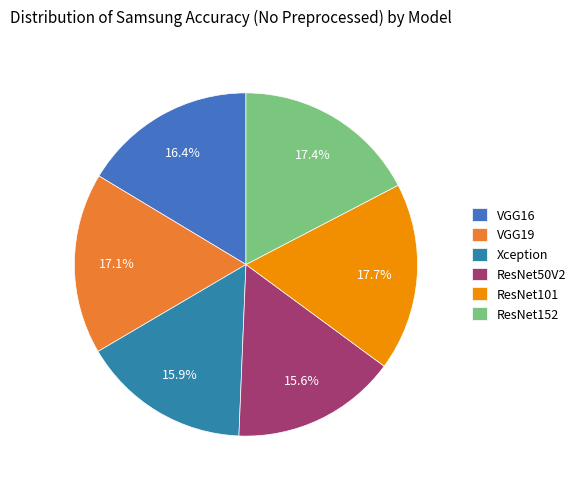

The ResNet152 slice represents 17% of the pie. True or false?

True